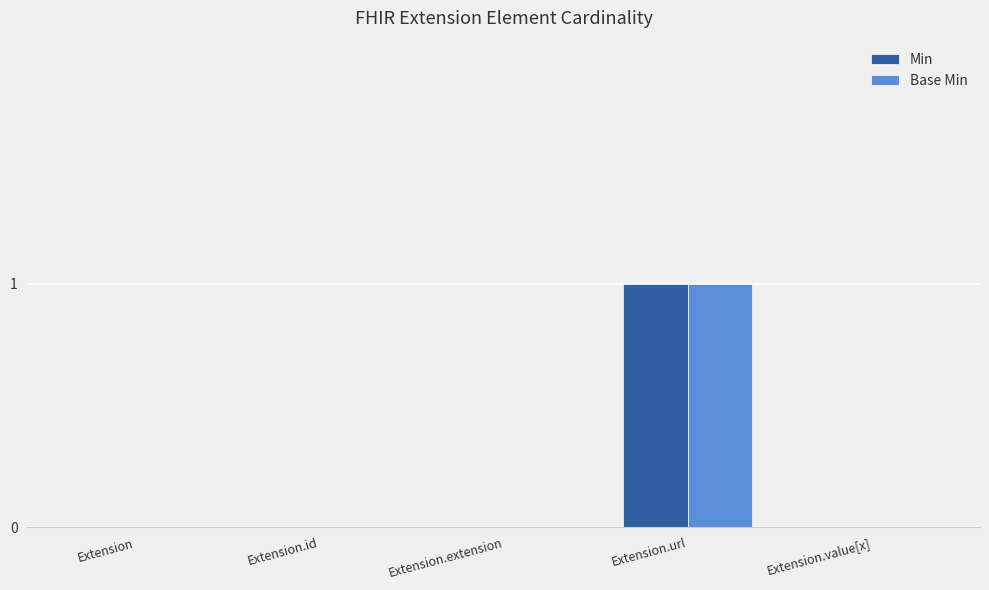

At which category is the sum across all series the highest?

Extension.url